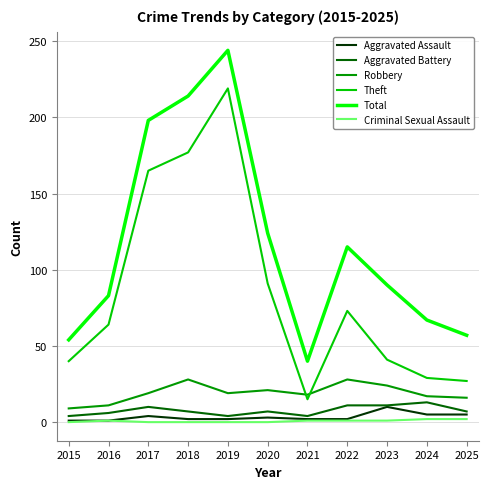

Read the Robbery value at 2021, to the nearest 10.

20